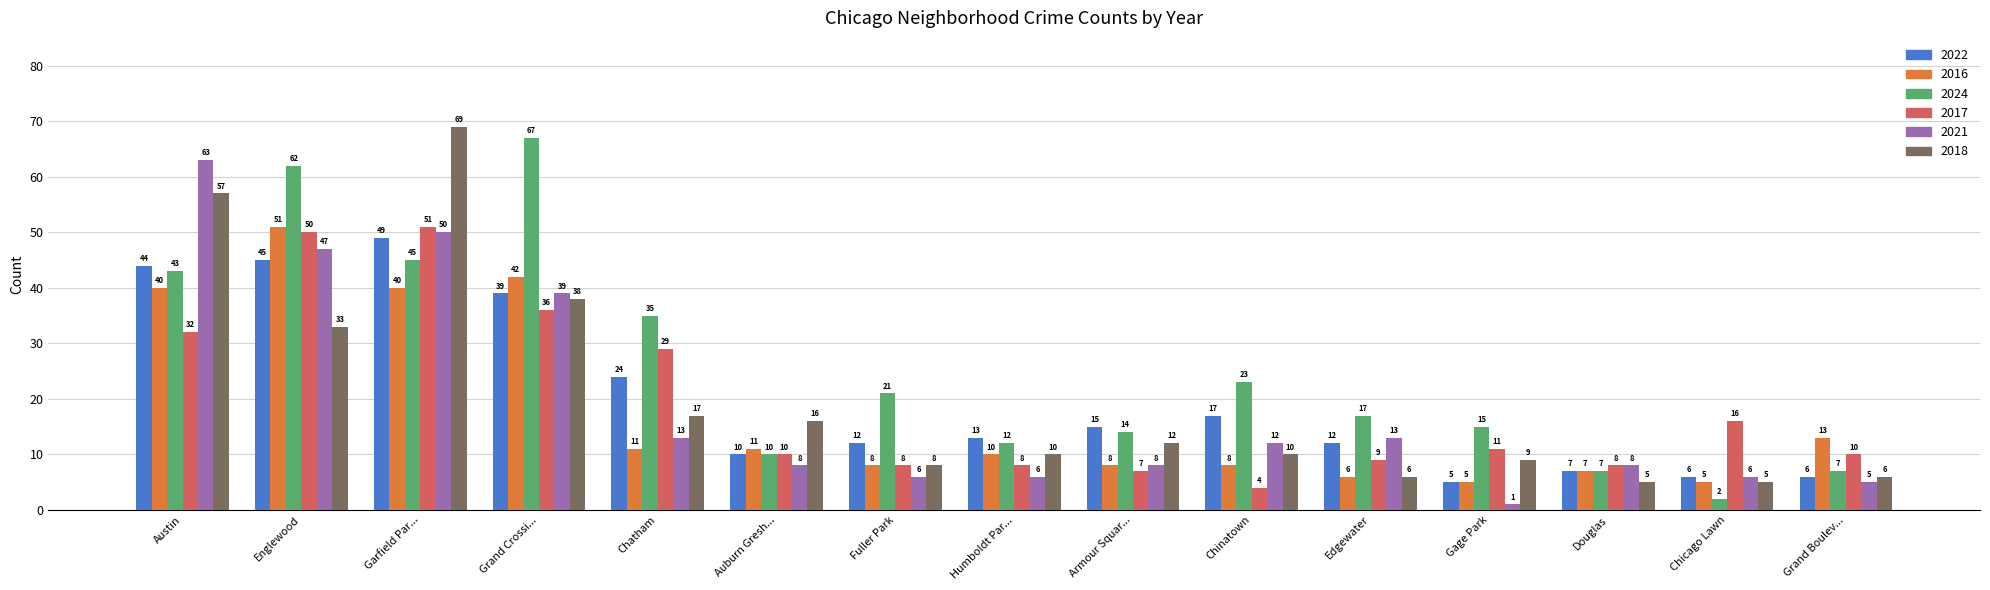

What are all the series names shown in the legend?

2022, 2016, 2024, 2017, 2021, 2018